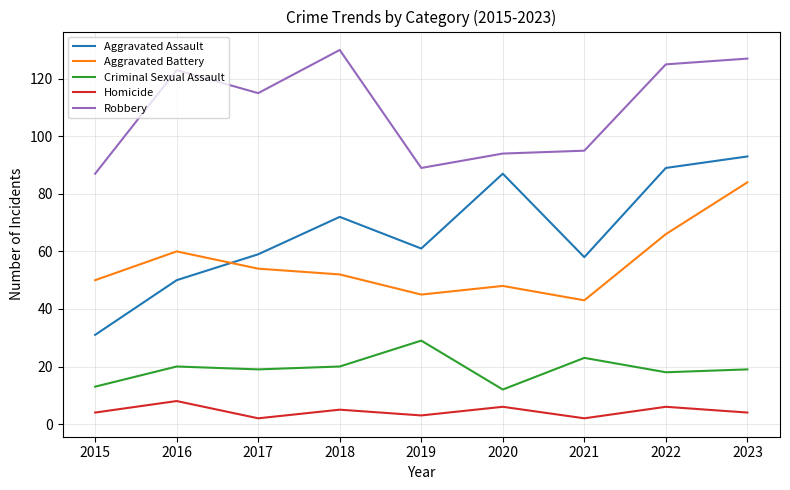

At which category is the sum across all series the highest?

2023